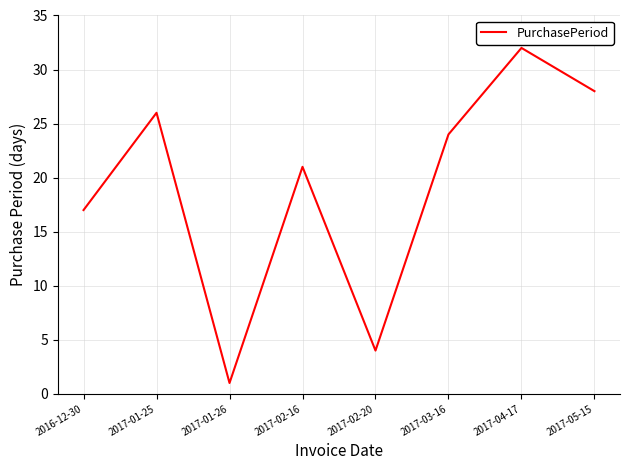

Where is the first local minimum?

2017-01-26